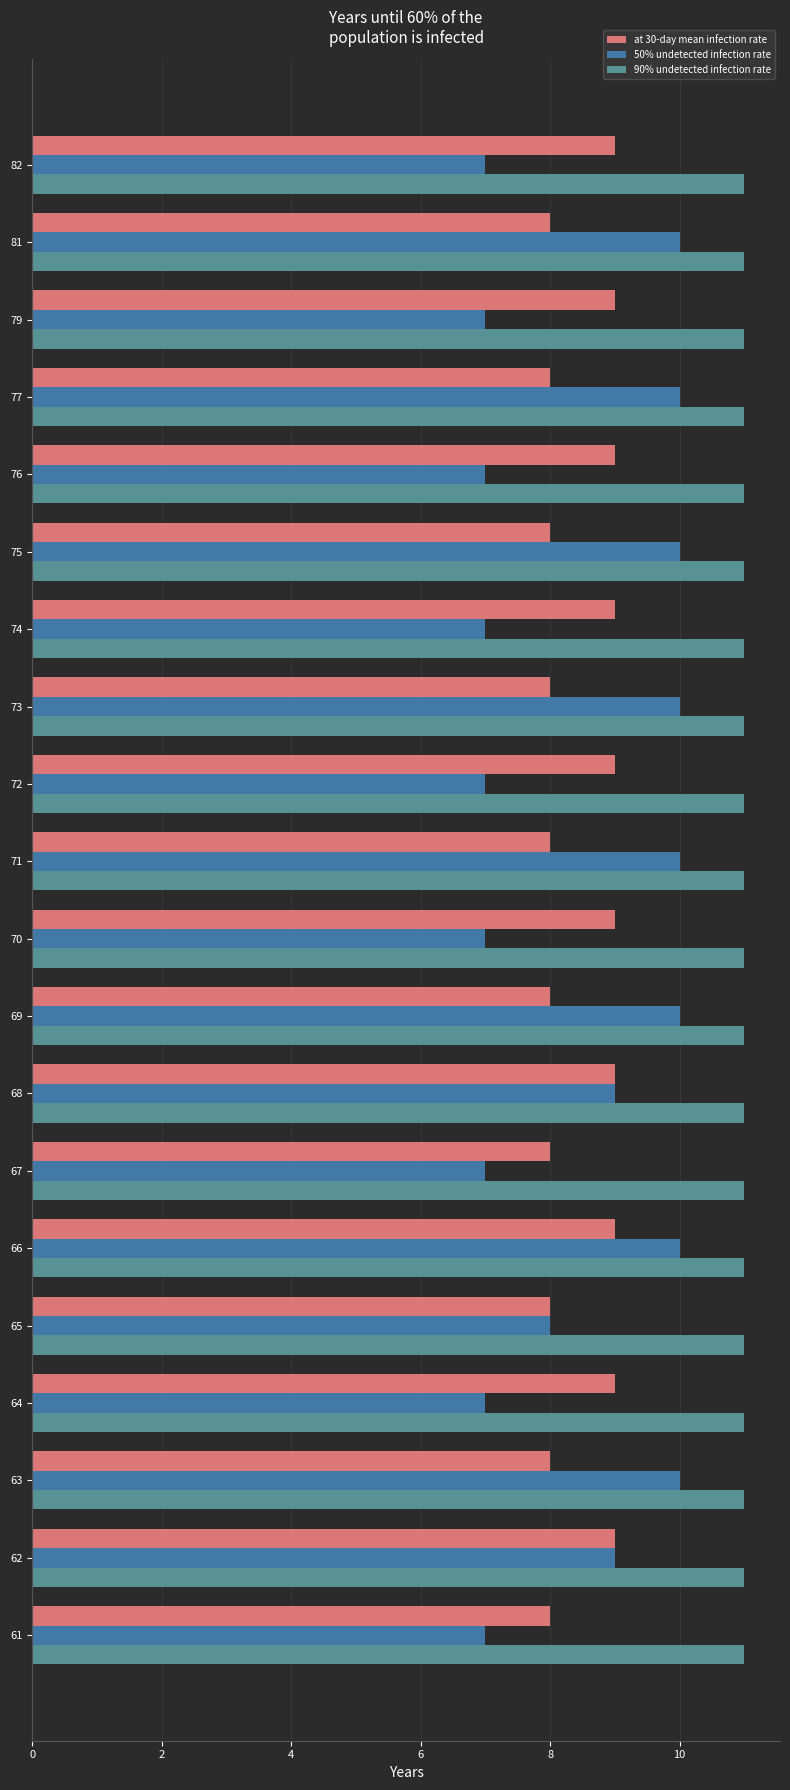

Is it true that at 30-day mean infection rate equals 8 at 81?

True